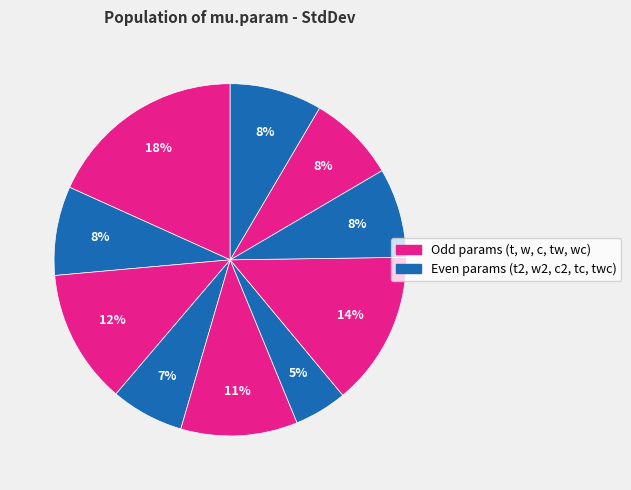

How many slices are in this pie chart?

10